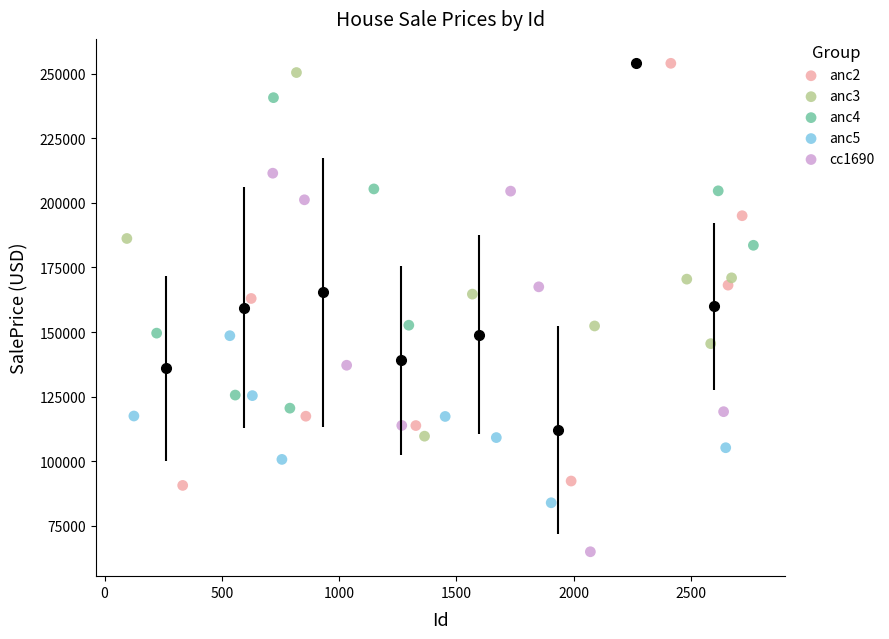

What are all the series names shown in the legend?

anc2, anc3, anc4, anc5, cc1690